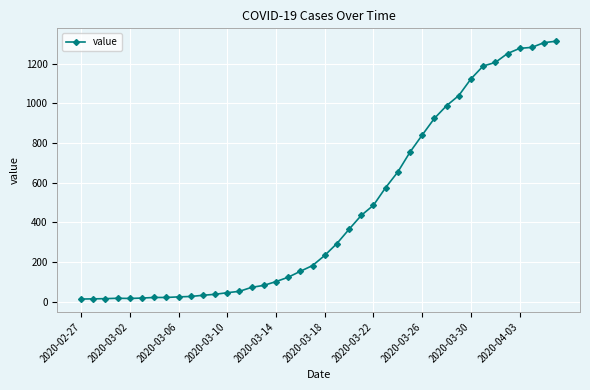

How many lines are shown in the chart?

1